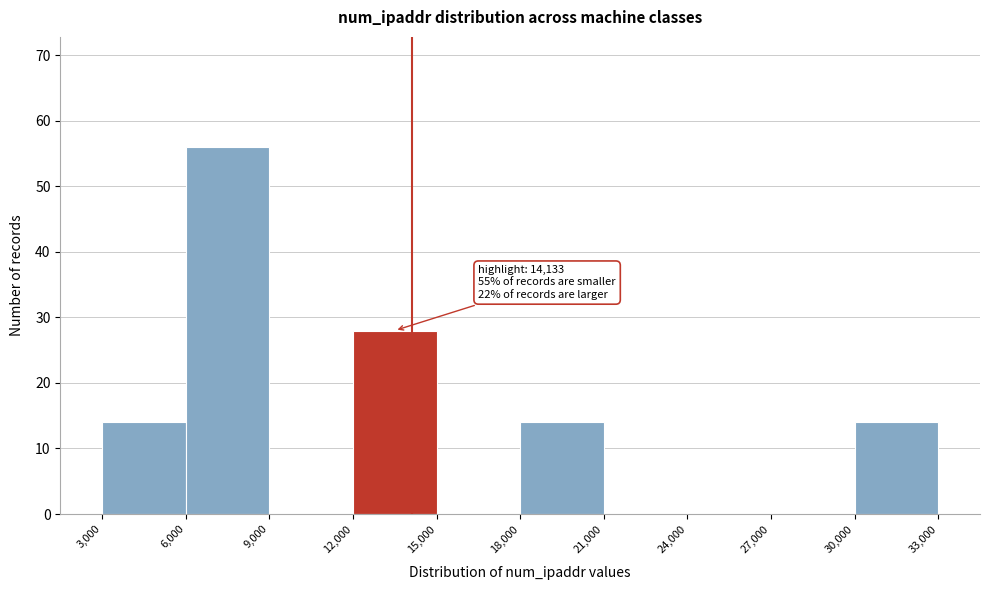

Which range on the x-axis has the tallest bar?

6,000 to 9,000